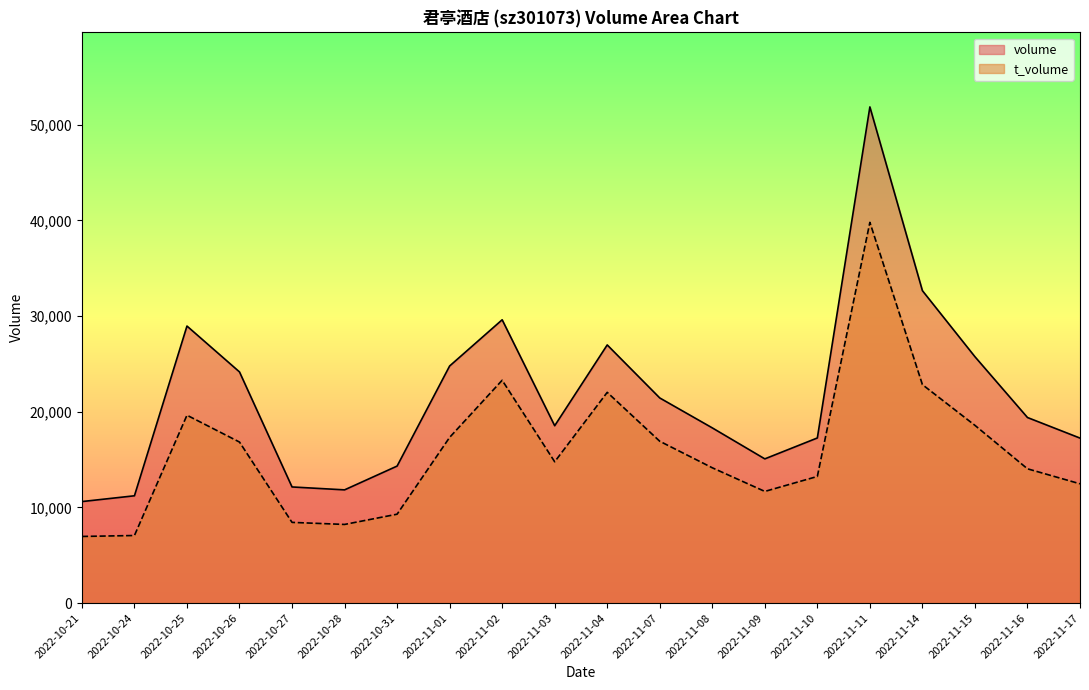

Reading left to right, extract all data points from this chart.

volume: 2022-10-21=10613	2022-10-24=11218	2022-10-25=28964	2022-10-26=24167	2022-10-27=12141	2022-10-28=11837	2022-10-31=14324	2022-11-01=24787	2022-11-02=29620	2022-11-03=18543	2022-11-04=26989	2022-11-07=21446	2022-11-08=18317	2022-11-09=15077	2022-11-10=17263	2022-11-11=51874	2022-11-14=32662	2022-11-15=25756	2022-11-16=19401	2022-11-17=17250
t_volume: 2022-10-21=6966	2022-10-24=7065	2022-10-25=19642	2022-10-26=16834	2022-10-27=8437	2022-10-28=8222	2022-10-31=9293	2022-11-01=17324	2022-11-02=23297	2022-11-03=14773	2022-11-04=22032	2022-11-07=16919	2022-11-08=14146	2022-11-09=11675	2022-11-10=13239	2022-11-11=39805	2022-11-14=22839	2022-11-15=18581	2022-11-16=14039	2022-11-17=12471